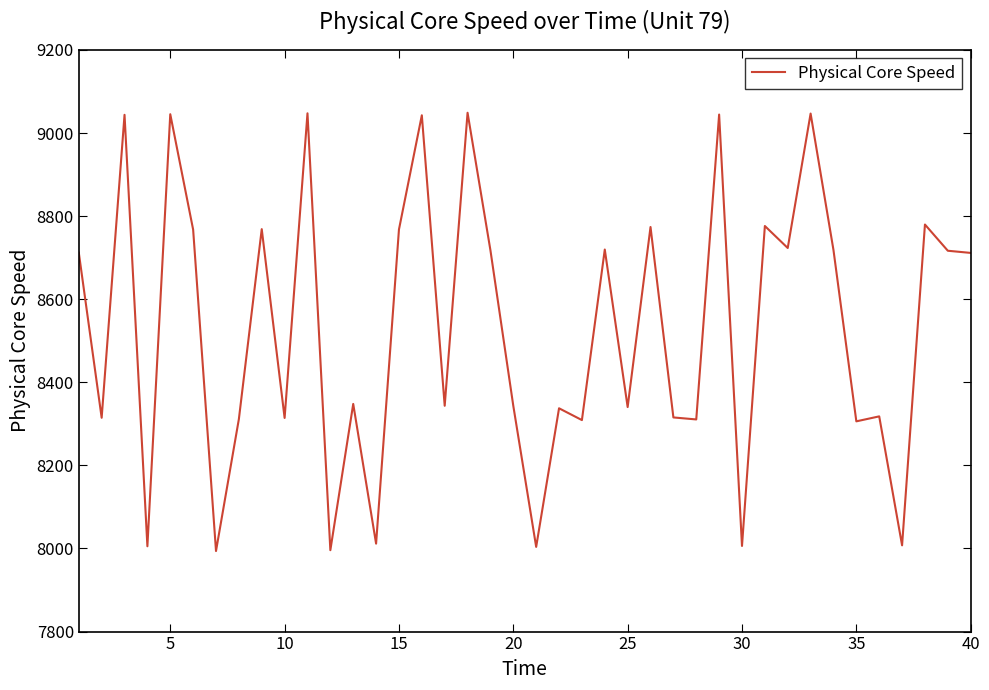

What is the sum of all values?

341208.3